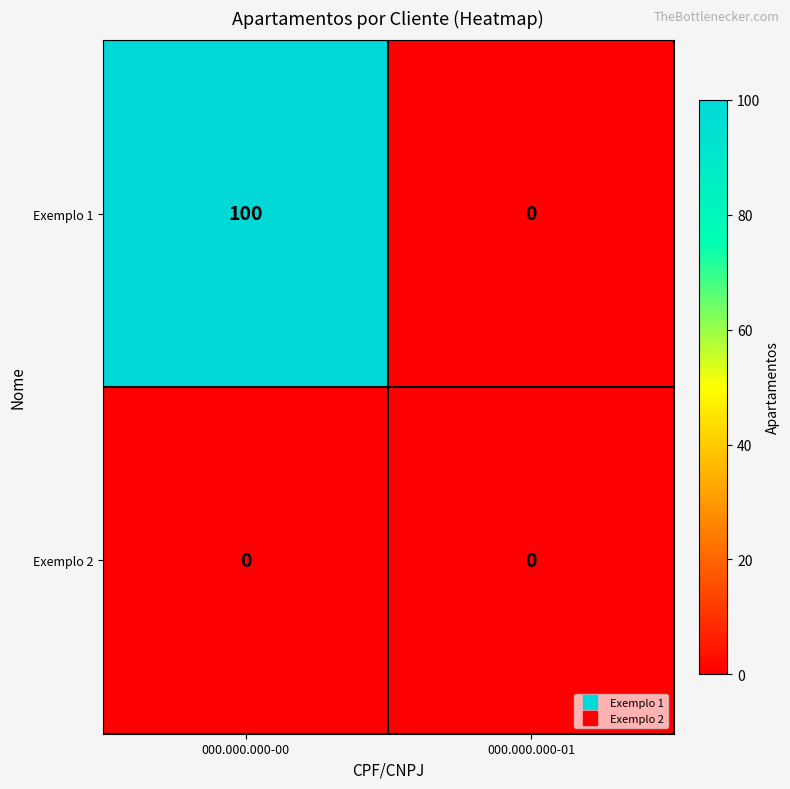

Reading left to right, what are all the values shown in this chart?

Exemplo 1: 000.000.000-00=100	000.000.000-01=0
Exemplo 2: 000.000.000-00=0	000.000.000-01=0